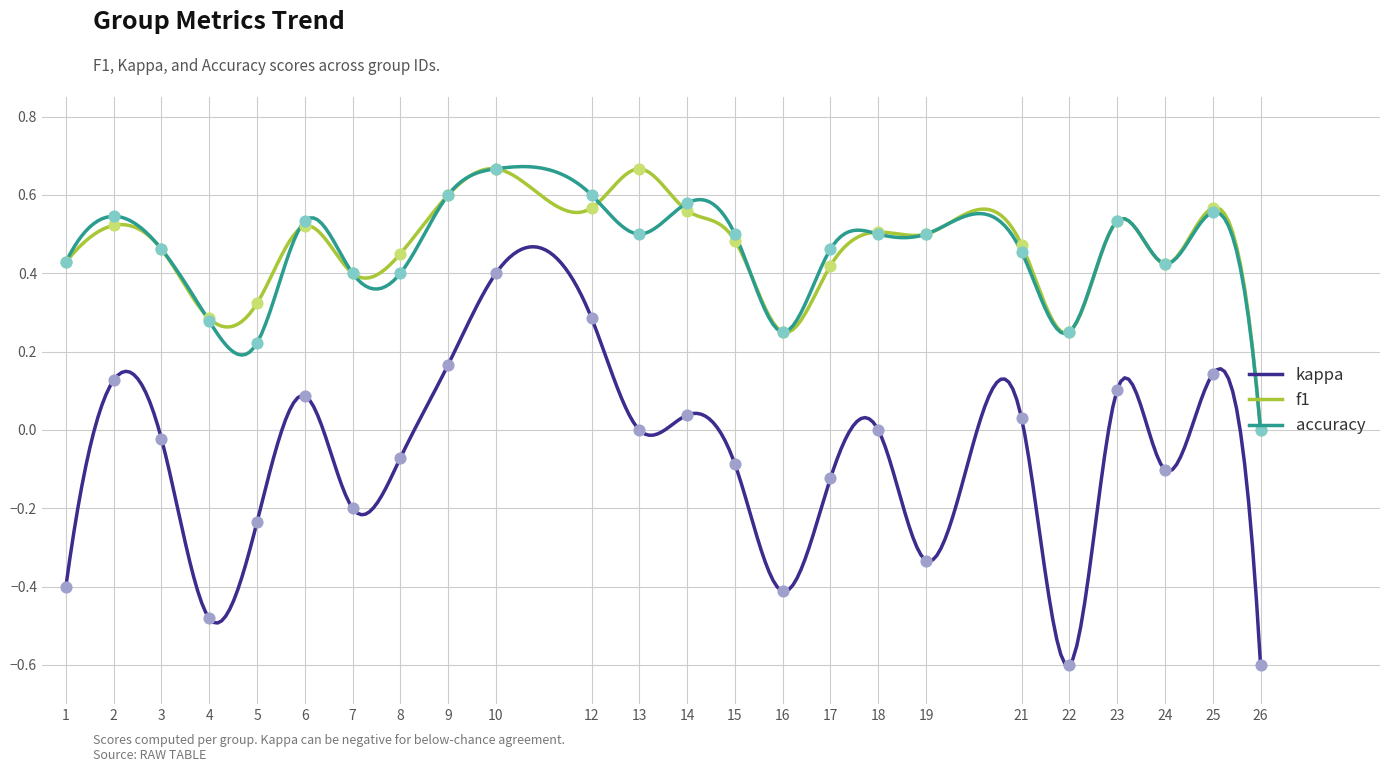

What is the total value across all series at 6?

1.1